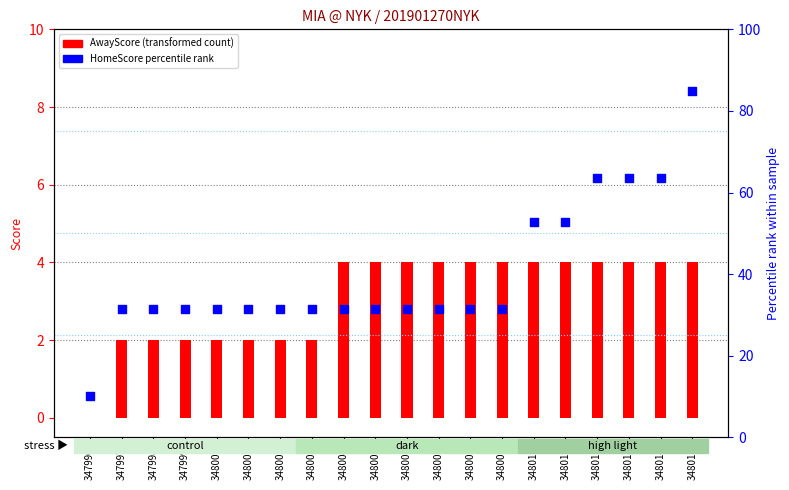

Which series contains the highest Y value?

HomeScore percentile